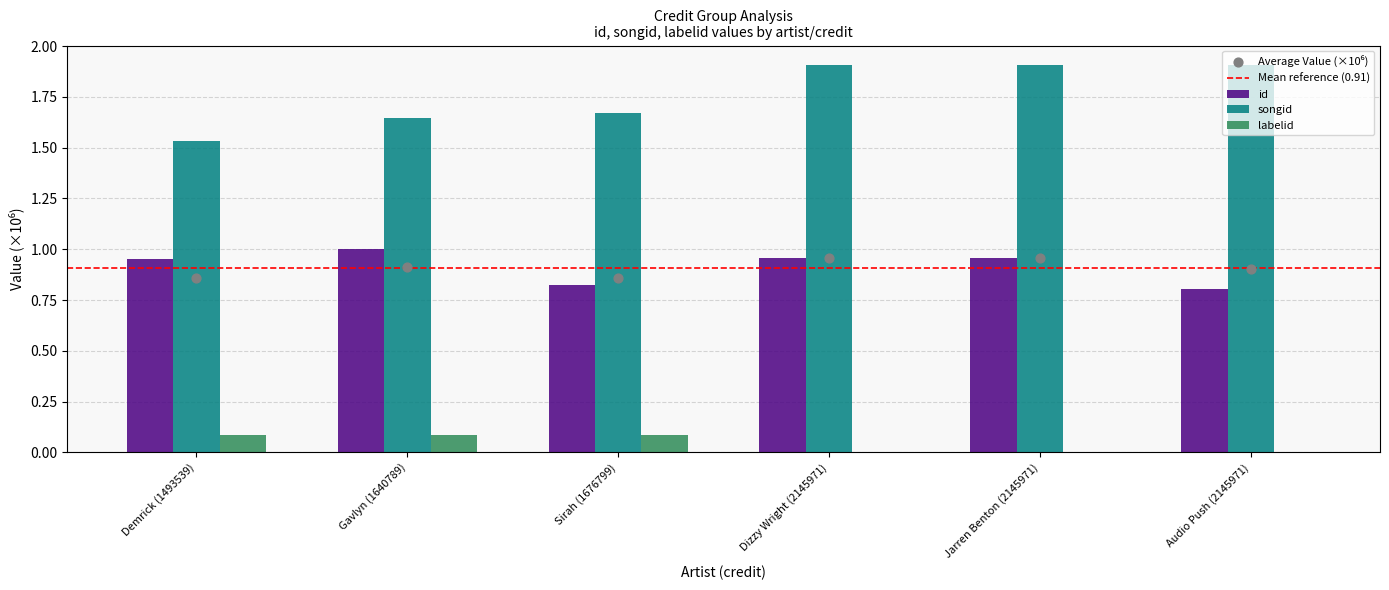

Which series reaches the maximum Y coordinate?

songid